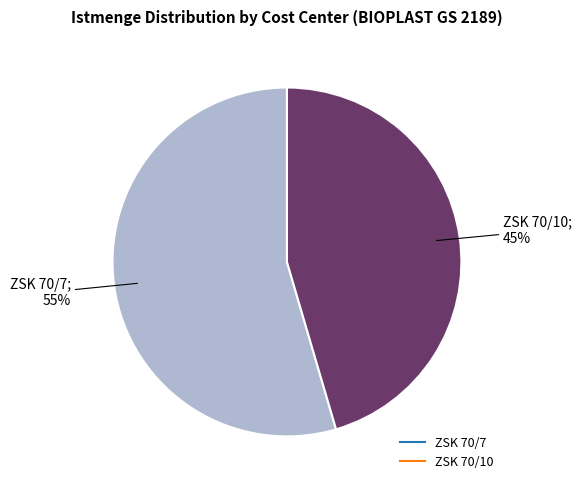

Is it true that ZSK 70/7 is 63% of the pie?

False